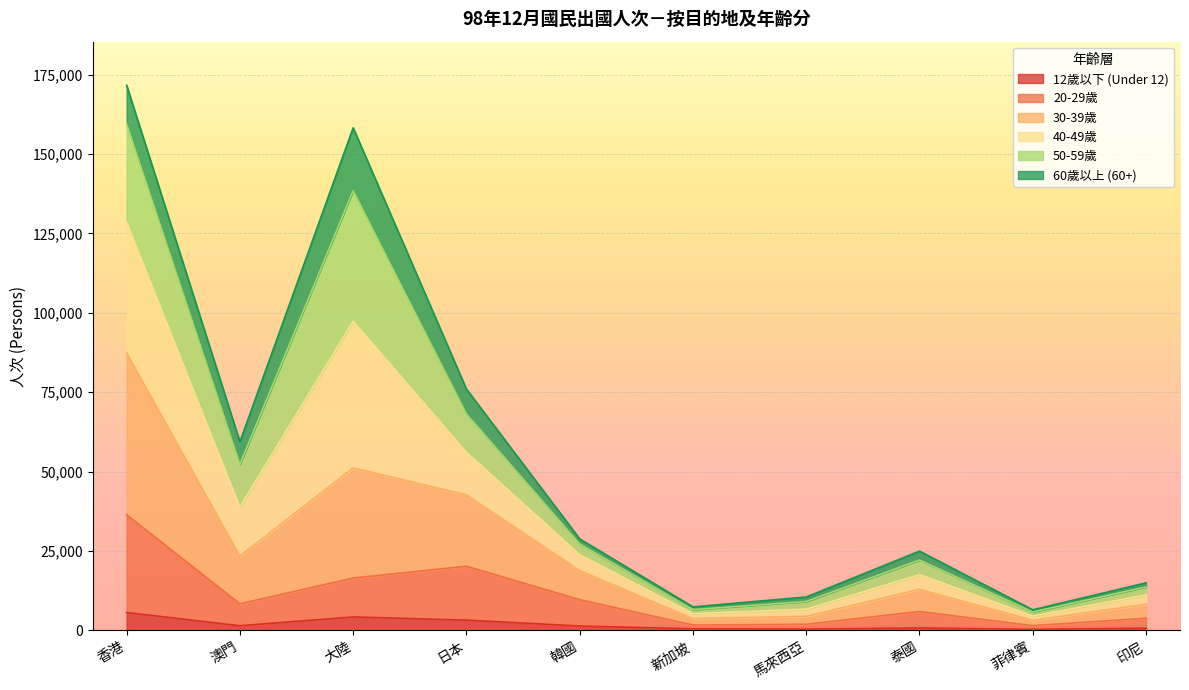

How many values in the 12歲以下 (Under 12) series exceed 1386?

4